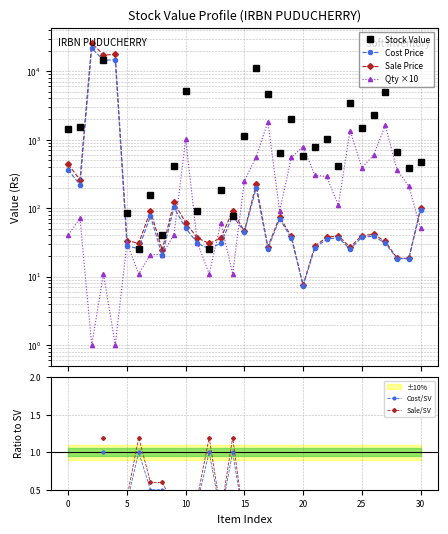

How many values in the Qty ×10 series exceed 91?

15